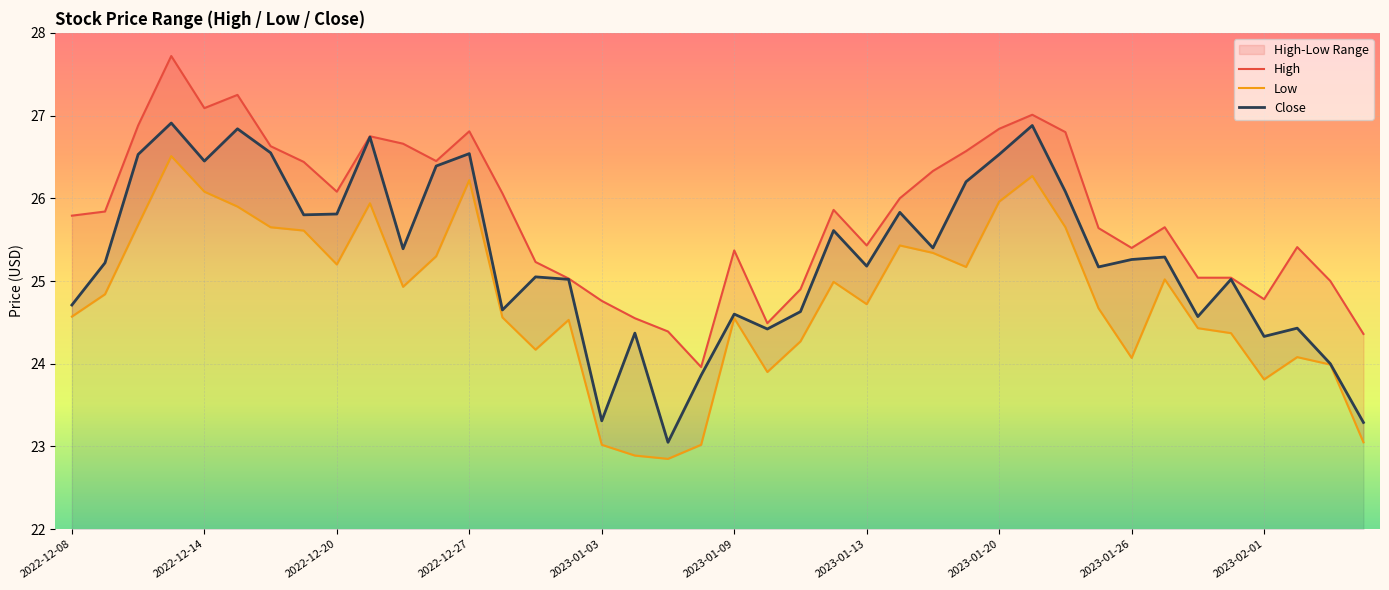

Which series has the widest spread of values?

Close